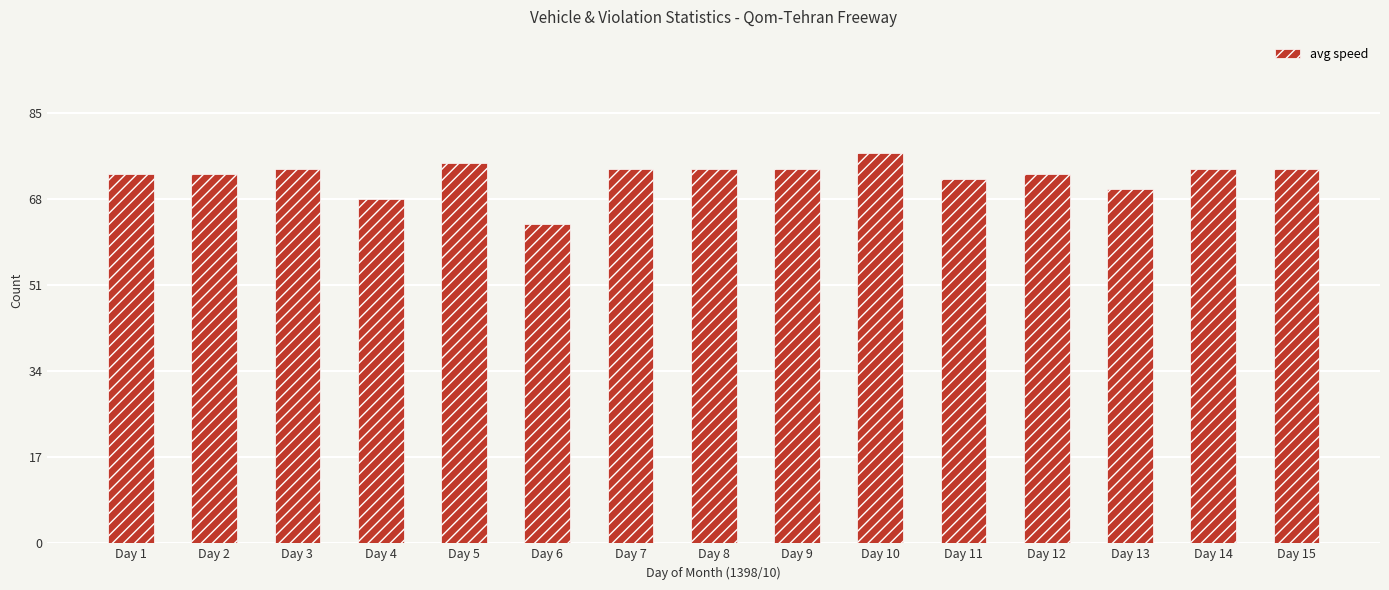

Are the bars grouped side by side (vs. stacked)?

No